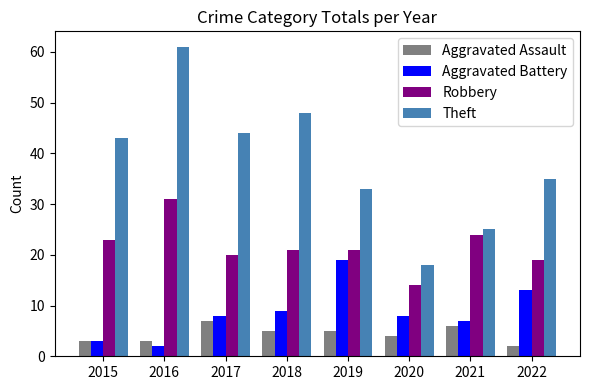

What is the sum of all Aggravated Assault values?

35